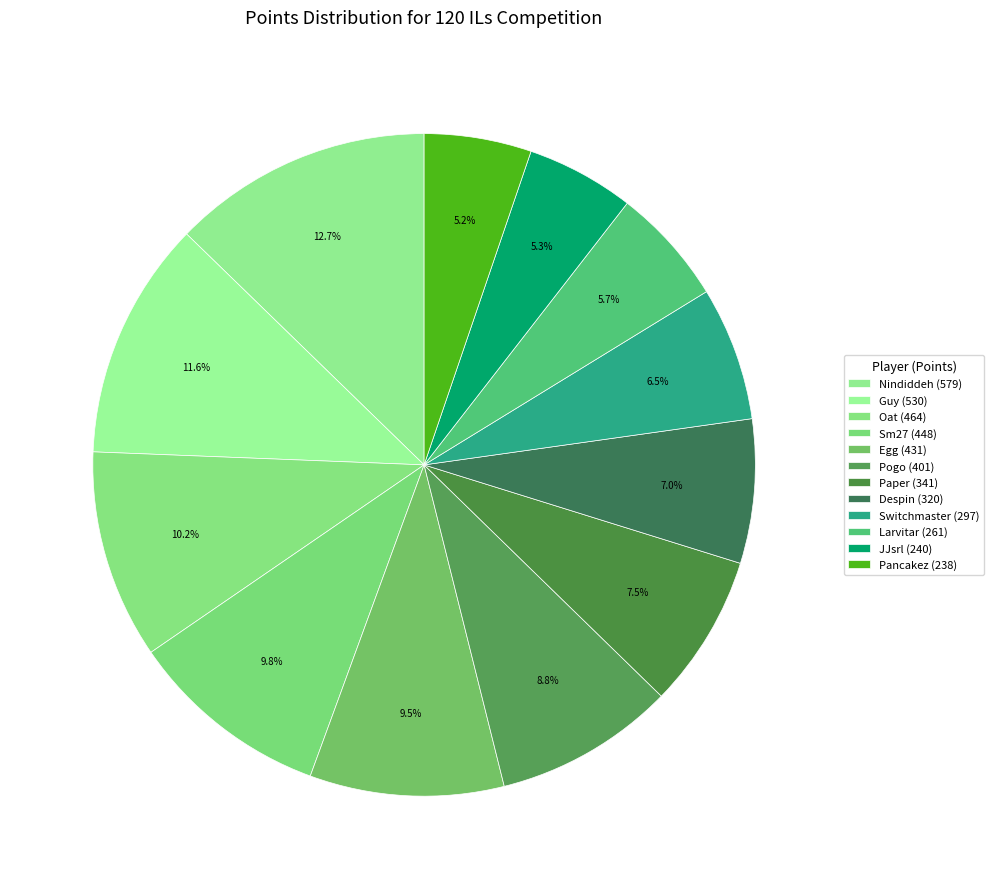

The Paper slice represents 7% of the pie. True or false?

True